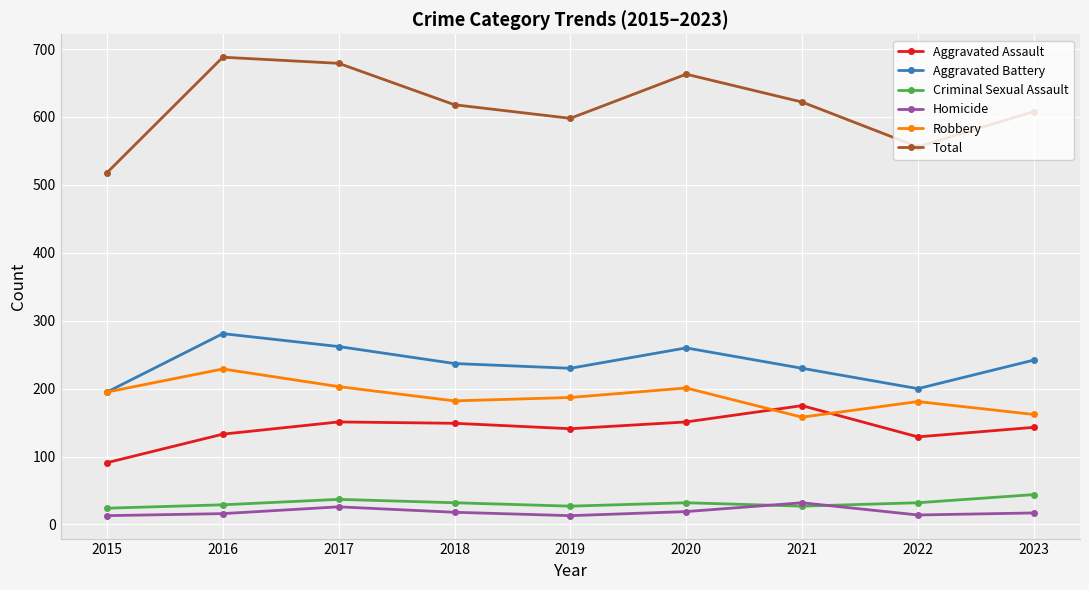

How many interior local valleys does the Robbery series have?

2